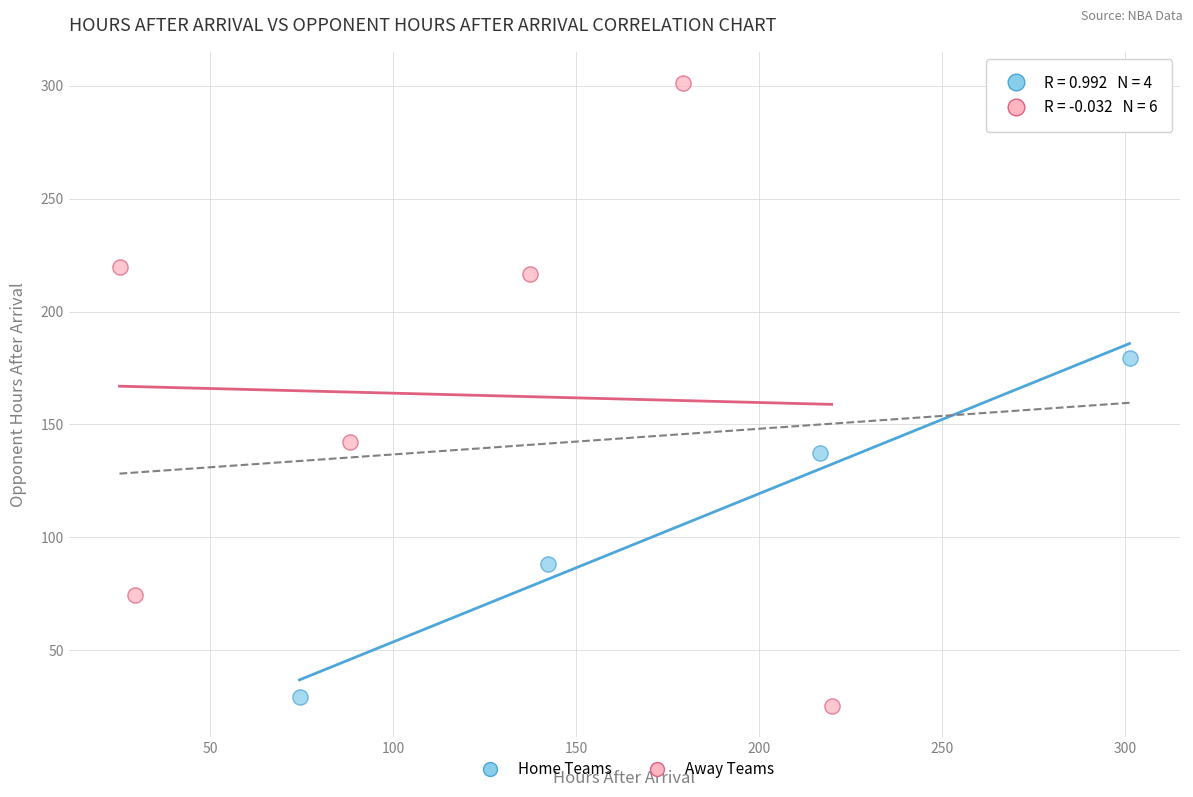

Which series reaches the maximum Y coordinate?

Away Teams